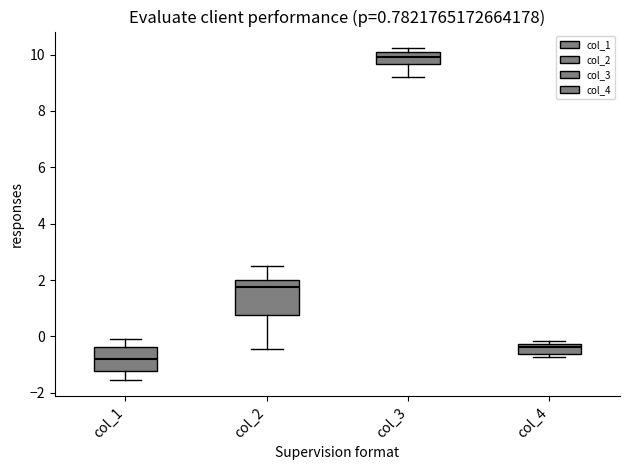

Comparing the boxes themselves (not the whiskers), which one is the tallest?

col_2